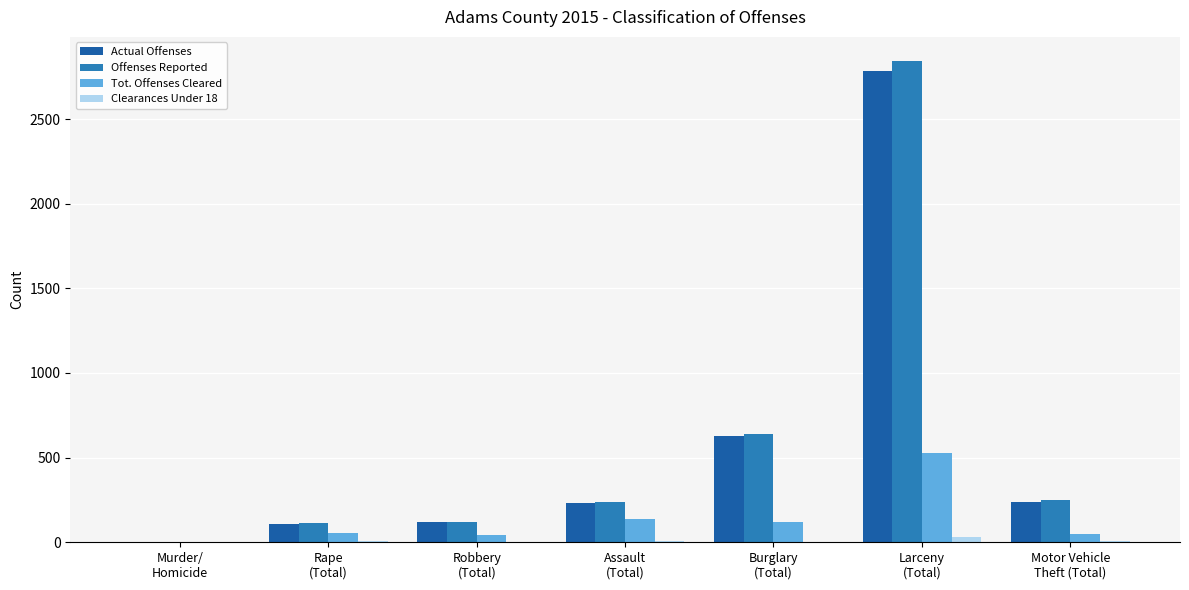

What is the highest value of the Clearances Under 18 series?

32